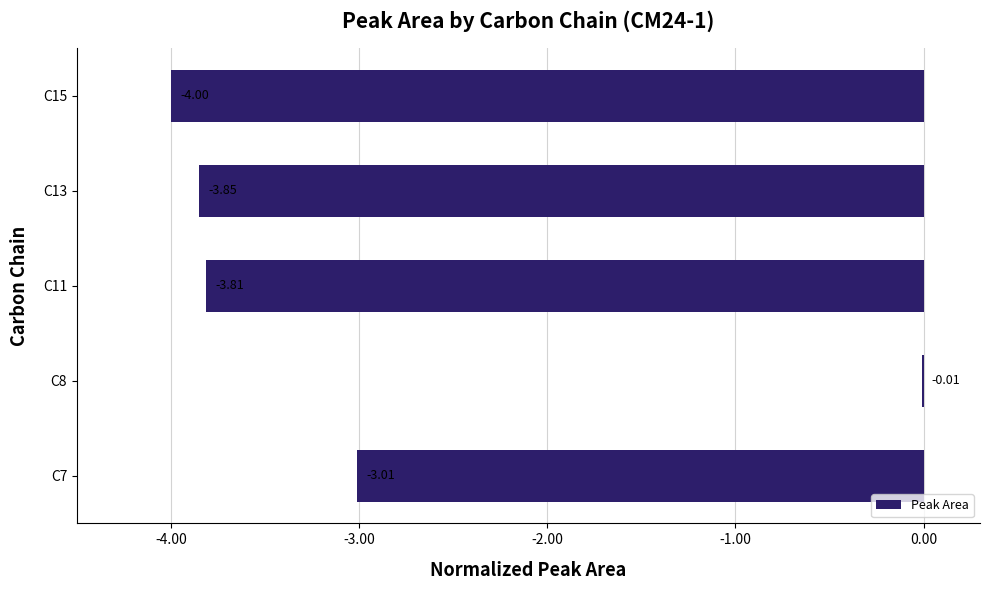

What is the sum of all values?

-14.7